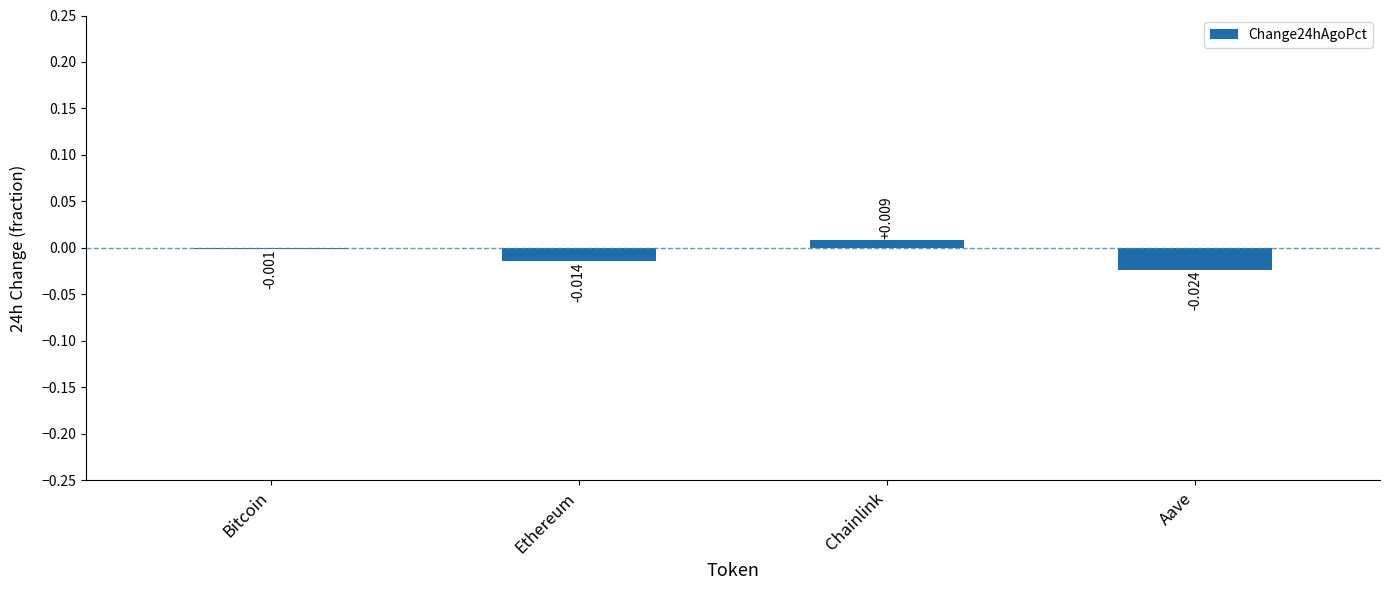

Which category has the highest value across all series?

Chainlink